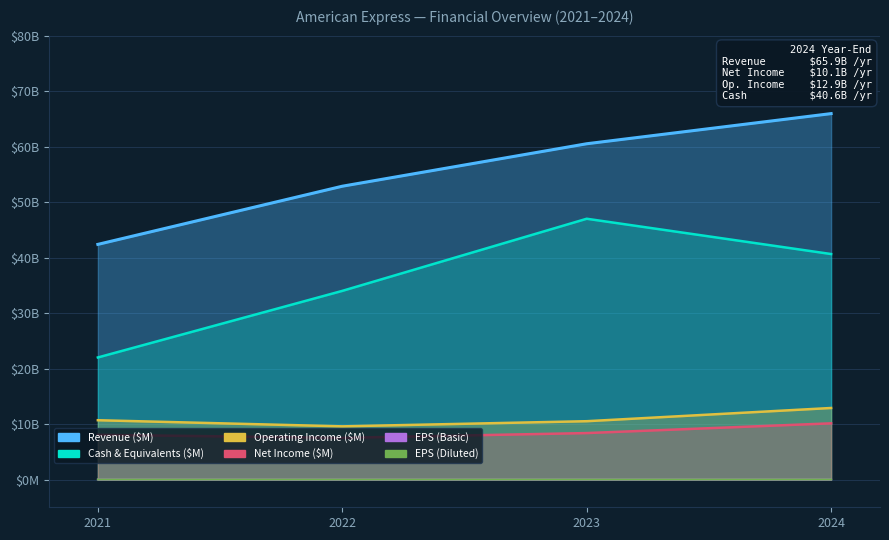

Which series has the largest range (max minus min)?

Cash & Equivalents ($M)